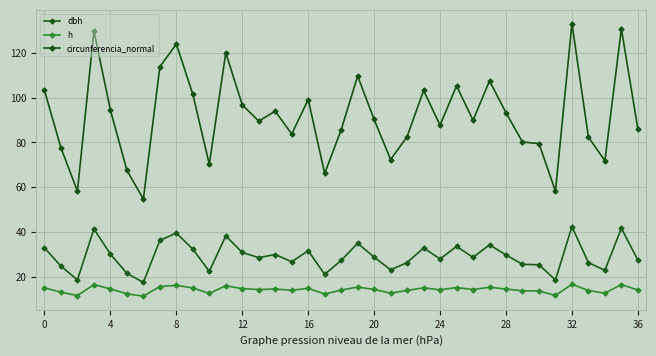

How many series are shown in this chart?

3